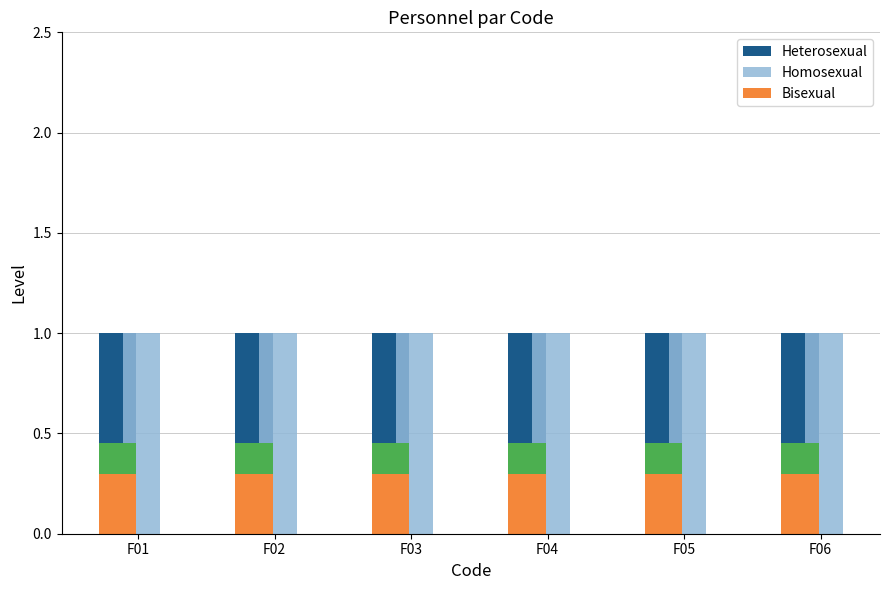

What is the total value across all series at F01?

2.3